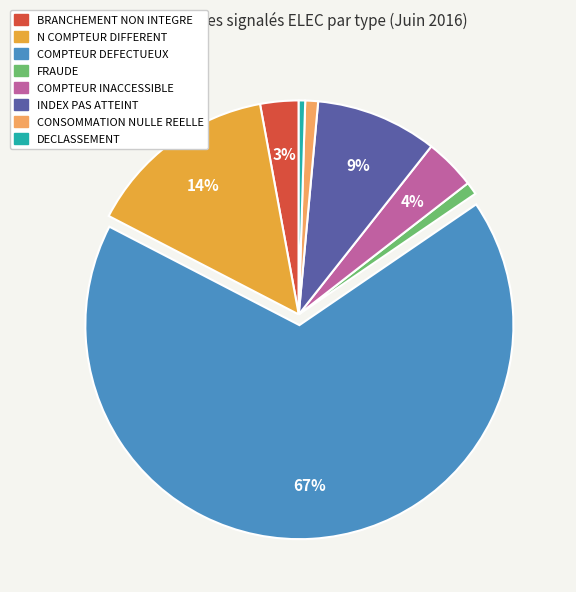

To the nearest percent, what is the combined percentage of CONSOMMATION NULLE REELLE and N COMPTEUR DIFFERENT?

15%